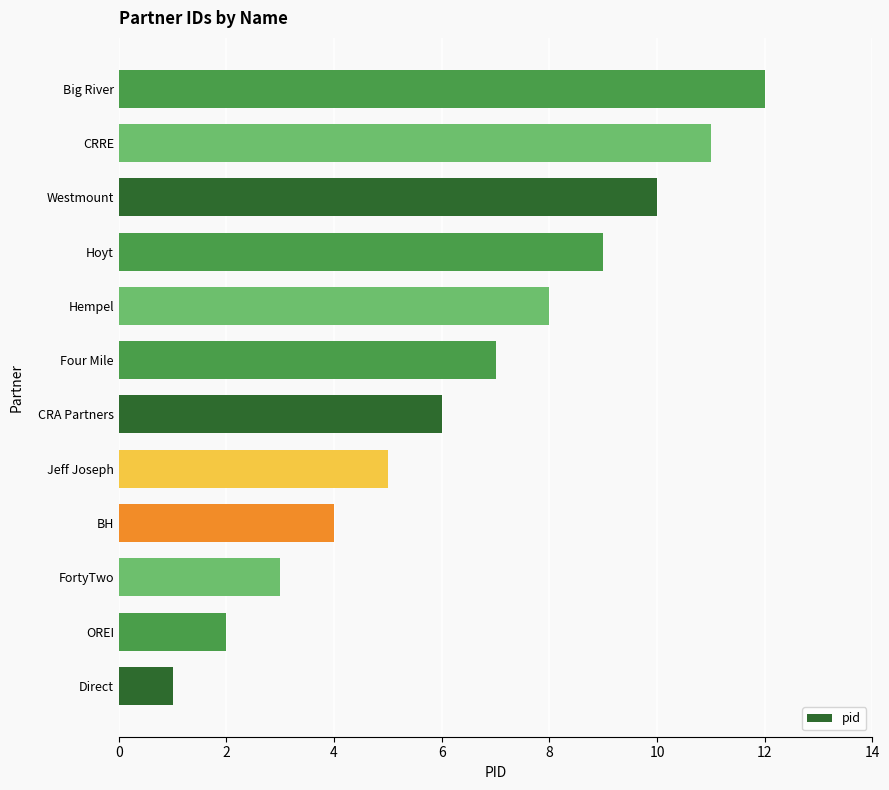

The value at Direct is 1. True or false?

True